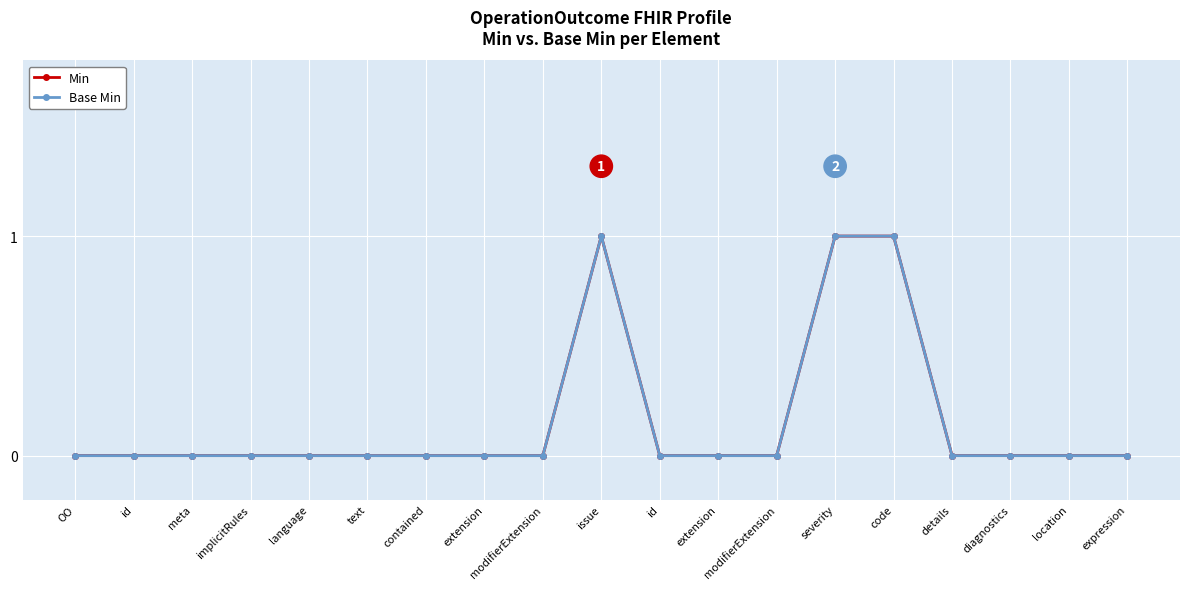

Reading left to right, transcribe all the data shown in this chart.

Min: 0	0	0	0	0	0	0	0	0	1	0	0	0	1	1	0	0	0	0
Base Min: 0	0	0	0	0	0	0	0	0	1	0	0	0	1	1	0	0	0	0